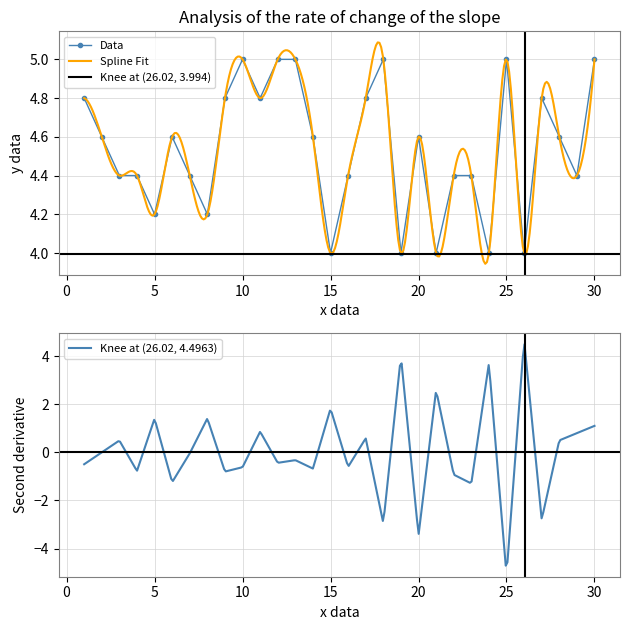

True or false: there are more than 0 points higher than both neighbors.

True